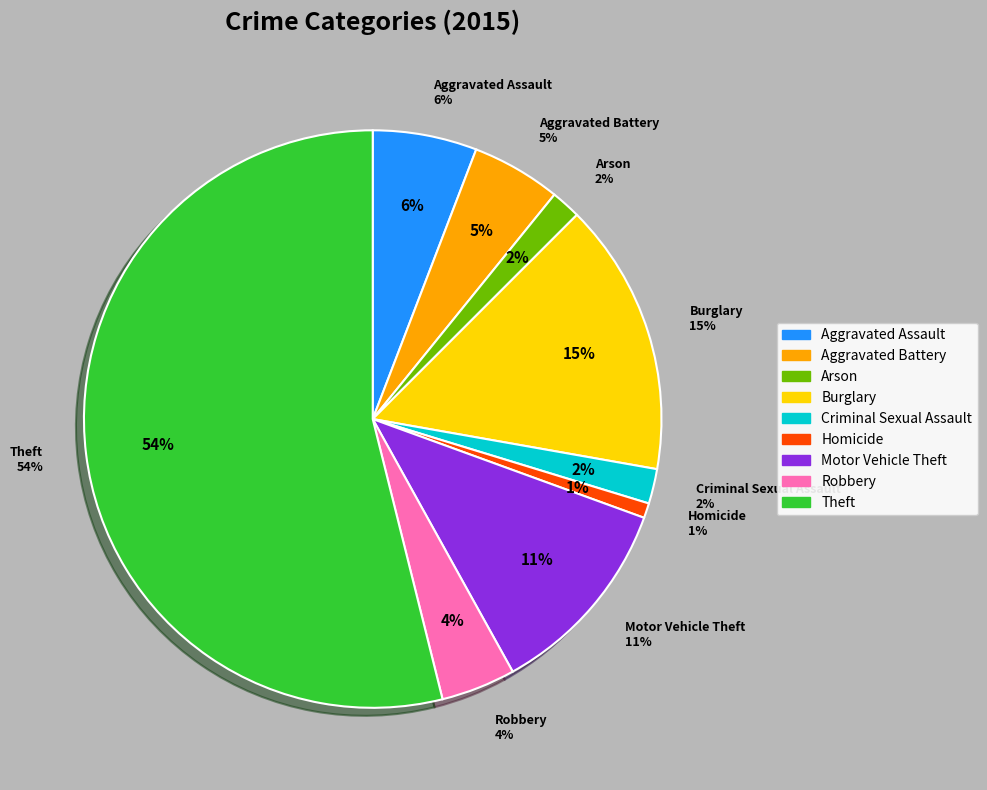

How many slices are in this pie chart?

9